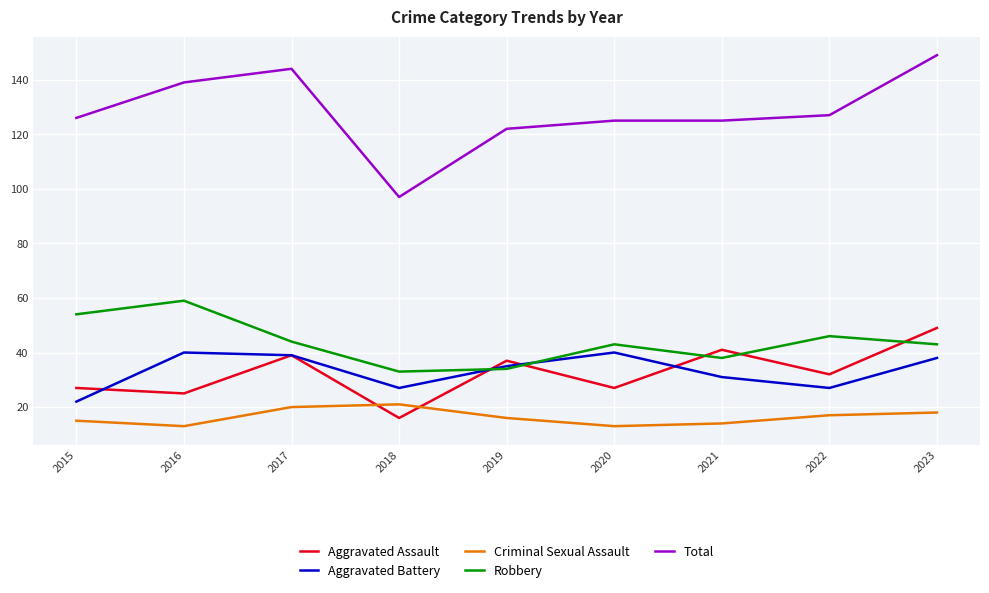

The value of Aggravated Assault at 2019 is 14. True or false?

False